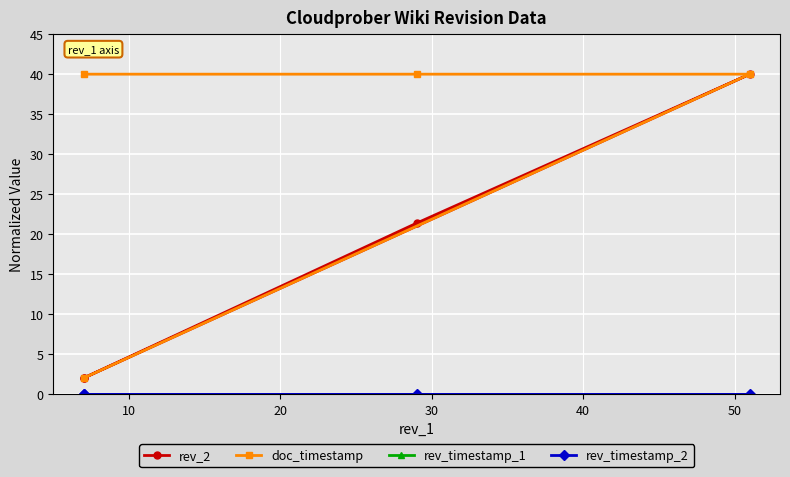

Which series has the largest range (max minus min)?

rev_2